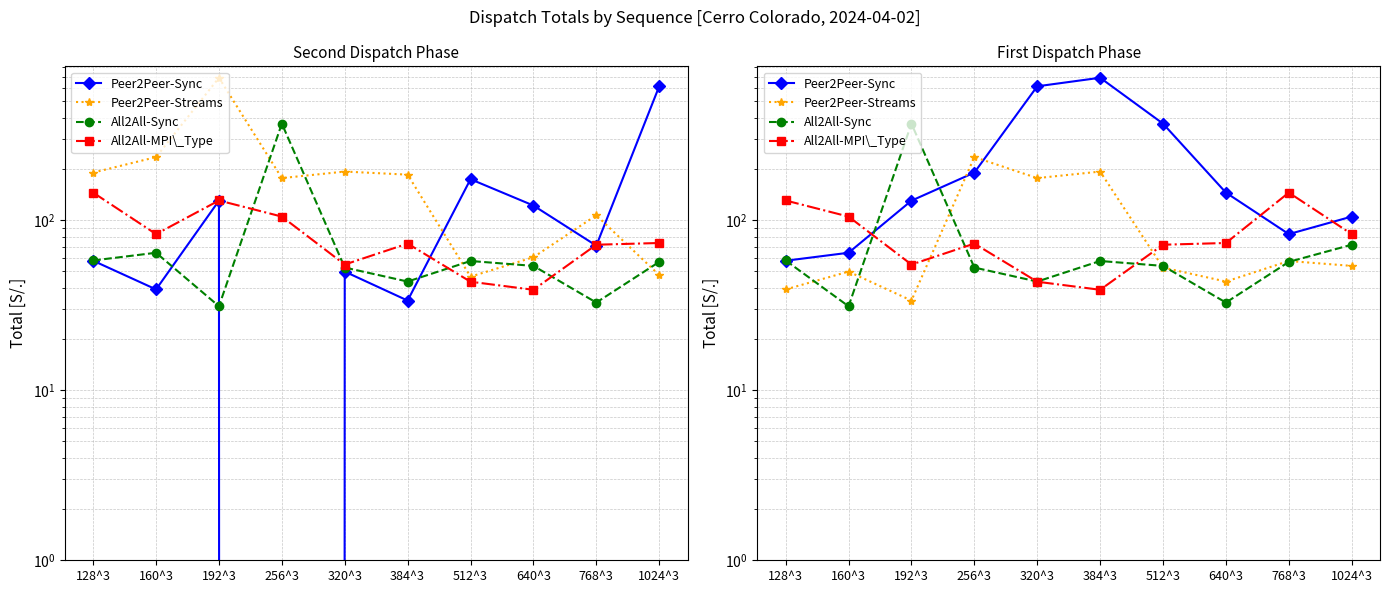

At which category is the sum across all series the highest?

384^3